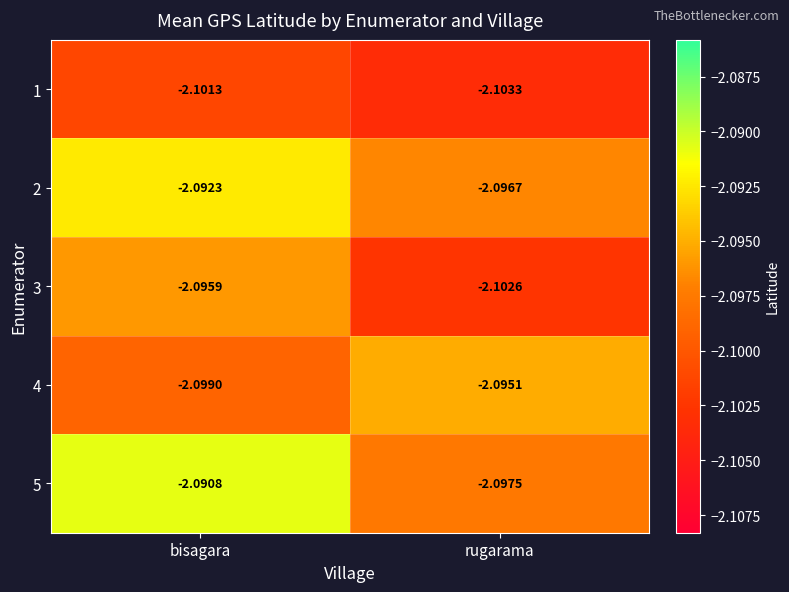

Where is 1 nearest to the value -2?

bisagara